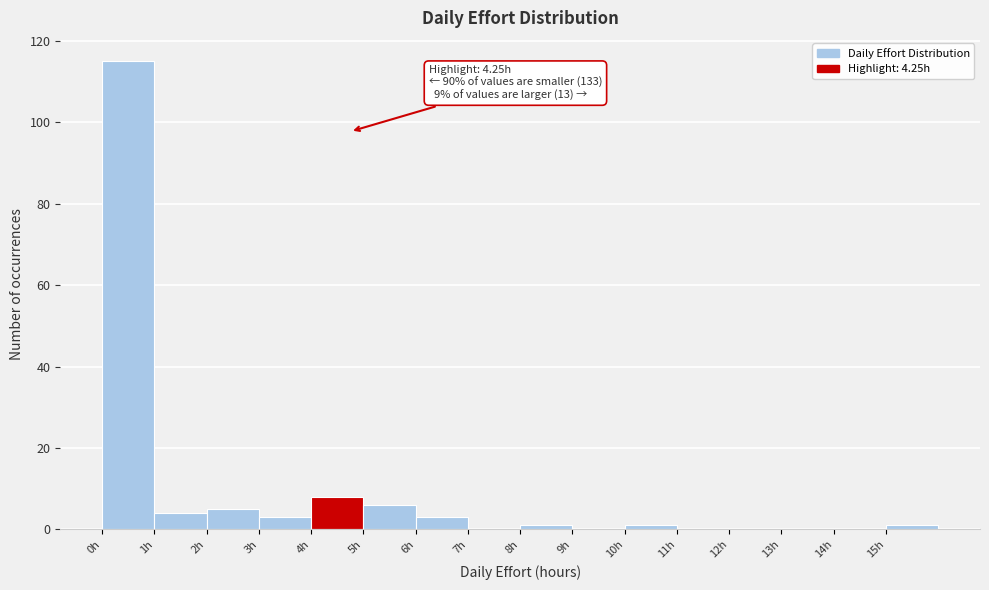

Over which range of the x-axis is the bar tallest?

0 to 1